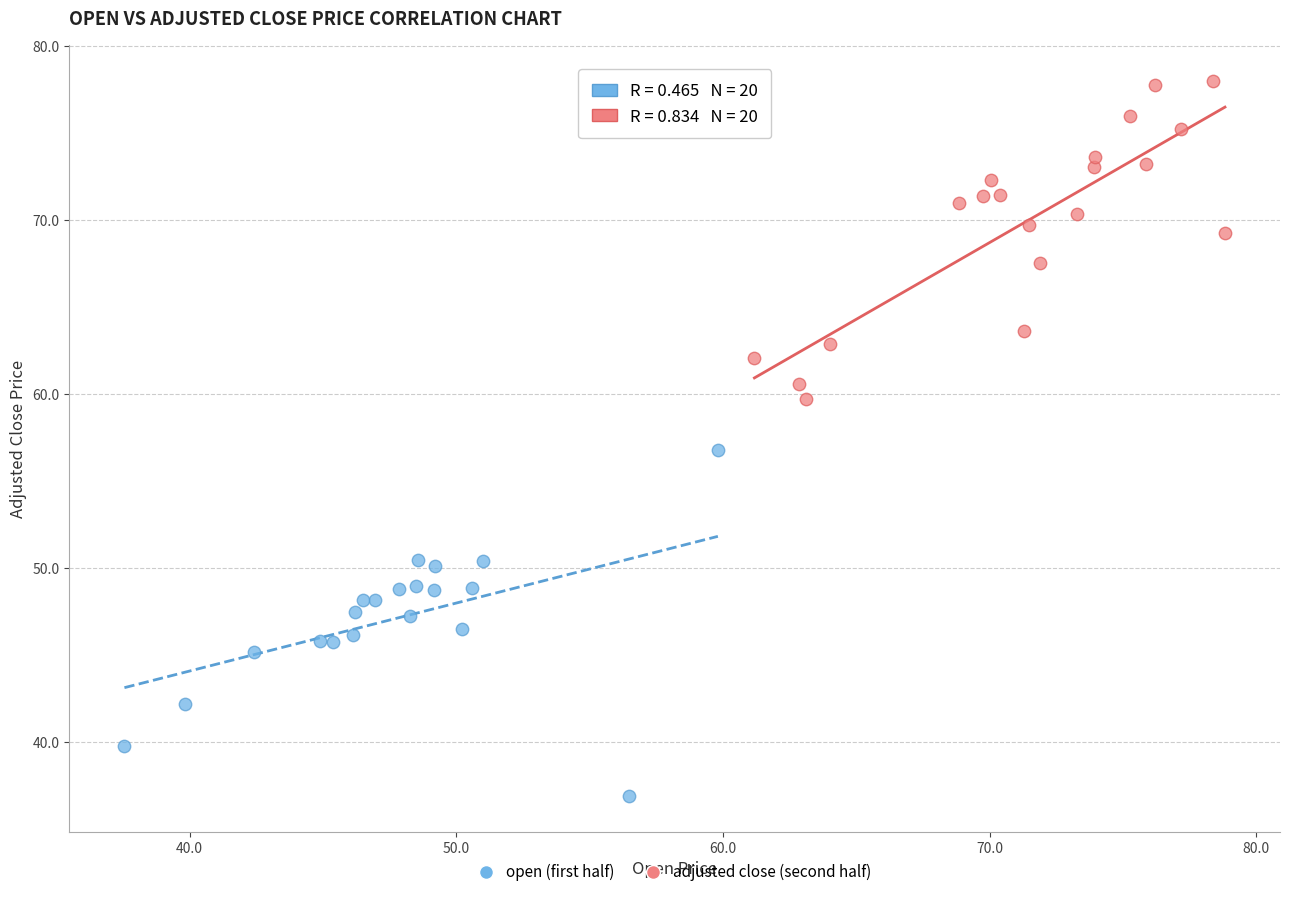

Which series contains the highest Y value?

adjusted close (second half)